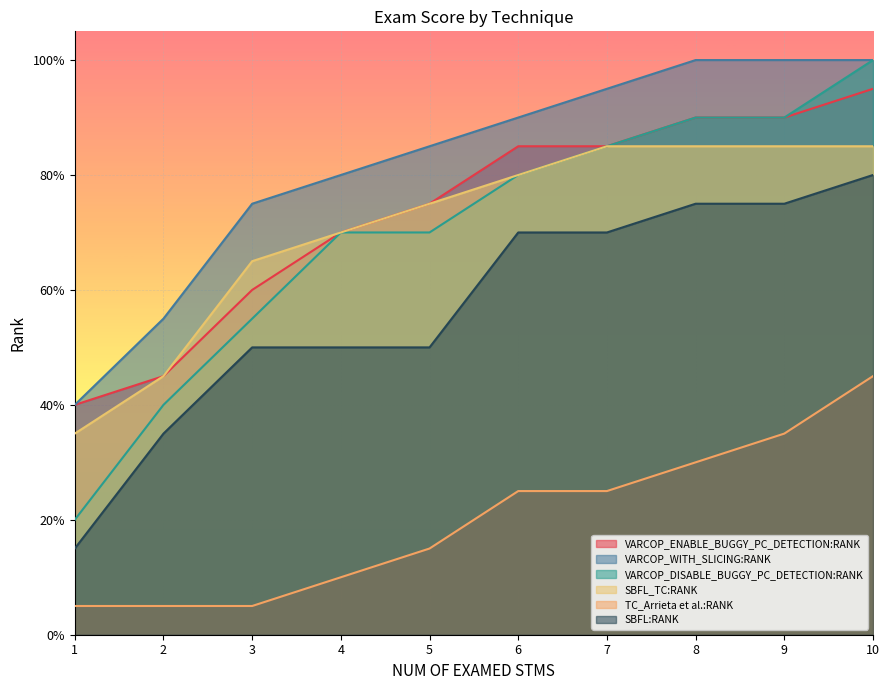

Is the value of TC_Arrieta et al.:RANK at 3 greater than the value of VARCOP_DISABLE_BUGGY_PC_DETECTION:RANK at 6?

No